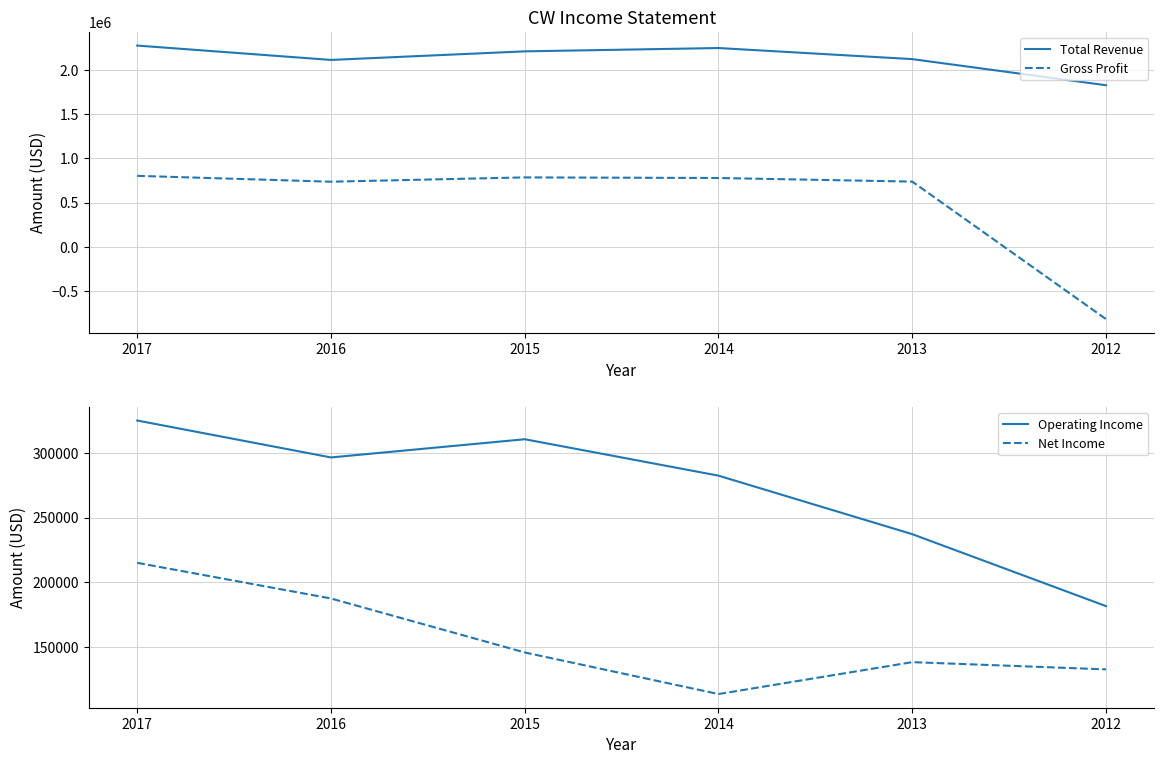

At which label does Operating Income reach its peak?

2017